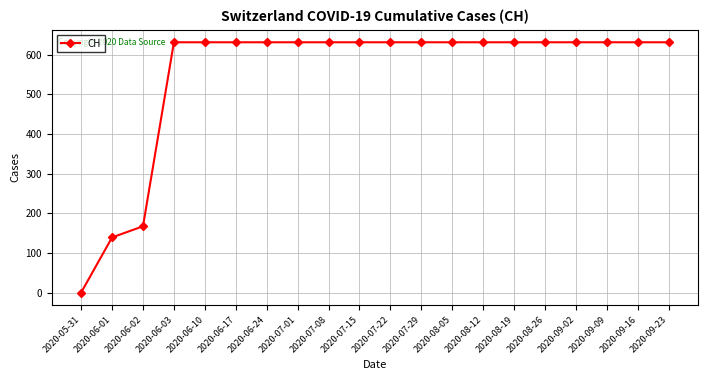

What is the ratio of the value at 2020-08-19 to the value at 2020-09-23?

1.0